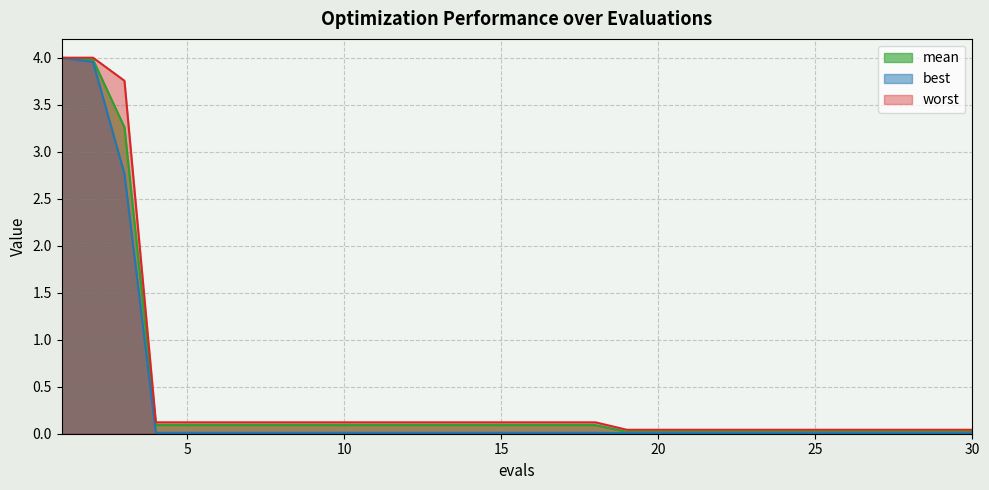

Reading left to right, what are all the values shown in this chart?

mean: 1=4.0	2=4.0	3=3.3	4=0.1	5=0.1	6=0.1	7=0.1	8=0.1	9=0.1	10=0.1	11=0.1	12=0.1	13=0.1	14=0.1	15=0.1	16=0.1	17=0.1	18=0.1	19=0.0	20=0.0	21=0.0	22=0.0	23=0.0	24=0.0	25=0.0	26=0.0	27=0.0	28=0.0	29=0.0	30=0.0
best: 1=4.0	2=4.0	3=2.8	4=0.0	5=0.0	6=0.0	7=0.0	8=0.0	9=0.0	10=0.0	11=0.0	12=0.0	13=0.0	14=0.0	15=0.0	16=0.0	17=0.0	18=0.0	19=0.0	20=0.0	21=0.0	22=0.0	23=0.0	24=0.0	25=0.0	26=0.0	27=0.0	28=0.0	29=0.0	30=0.0
worst: 1=4.0	2=4.0	3=3.8	4=0.1	5=0.1	6=0.1	7=0.1	8=0.1	9=0.1	10=0.1	11=0.1	12=0.1	13=0.1	14=0.1	15=0.1	16=0.1	17=0.1	18=0.1	19=0.0	20=0.0	21=0.0	22=0.0	23=0.0	24=0.0	25=0.0	26=0.0	27=0.0	28=0.0	29=0.0	30=0.0